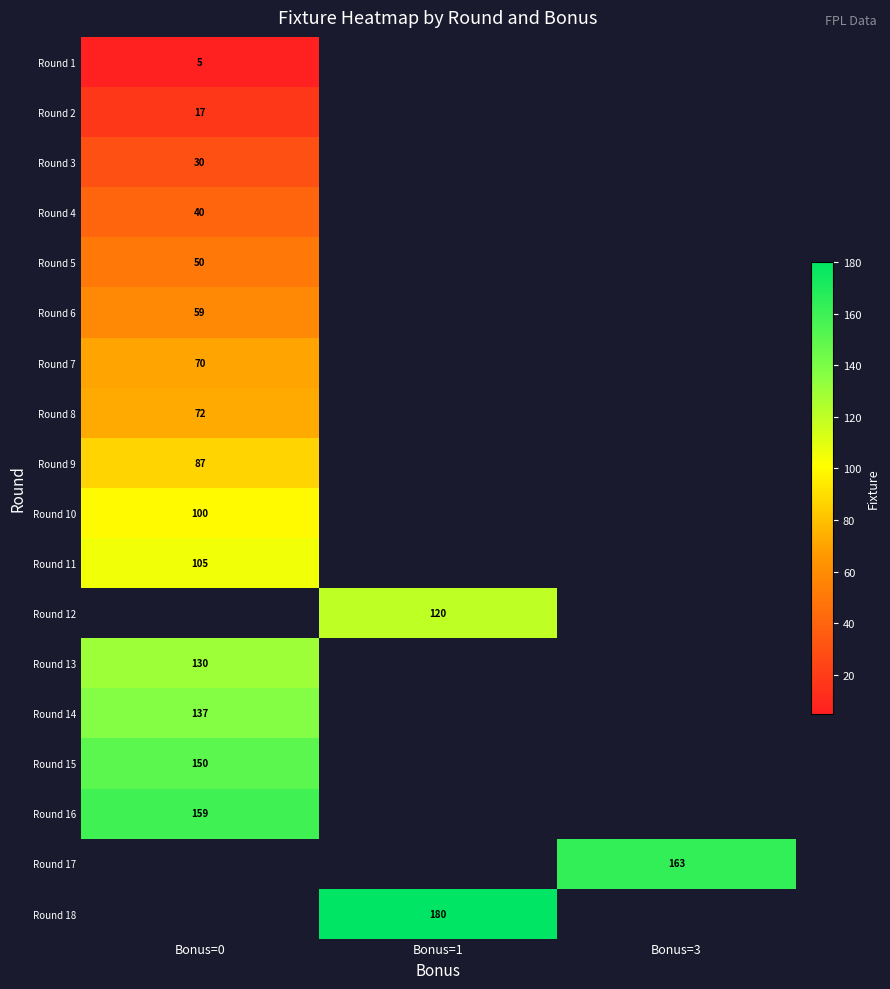

The value of Round 9 at Bonus=0 is 87. True or false?

True